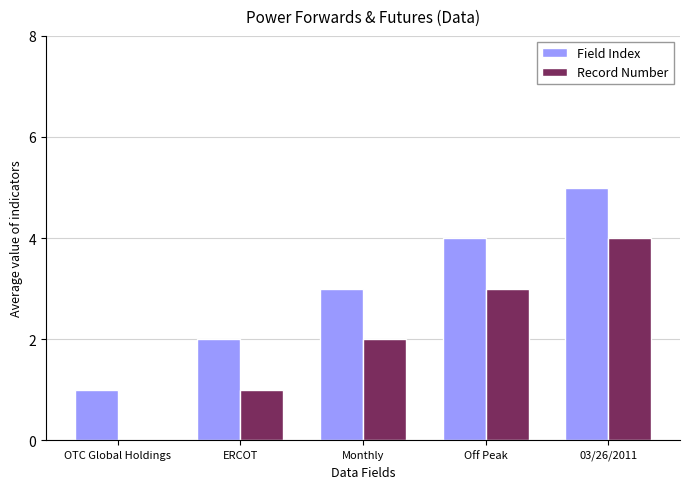

Reading left to right, list all the values displayed in this chart.

Field Index: 1	2	3	4	5
Record Number: 0	1	2	3	4